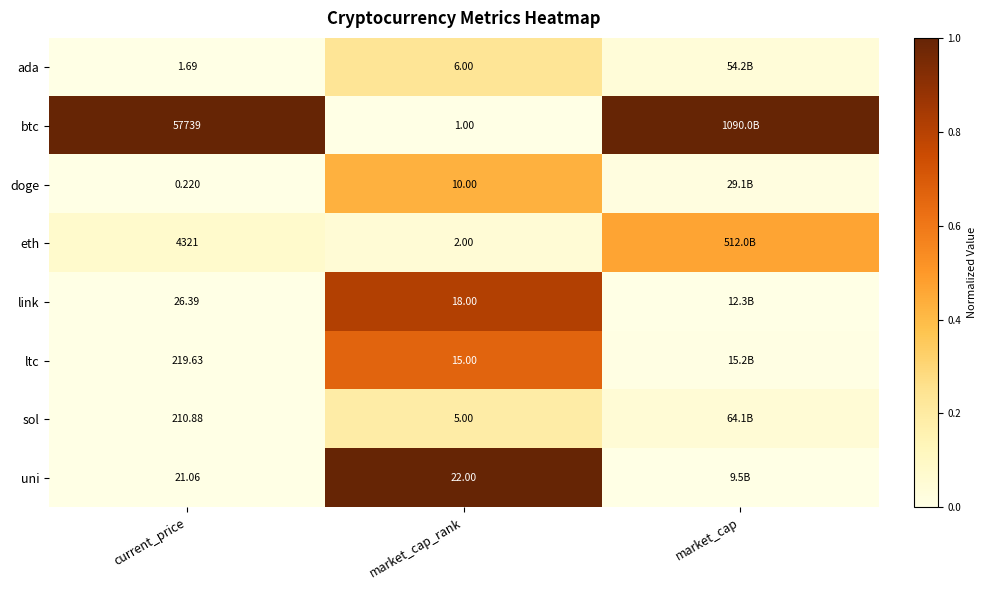

Is the value of sol at current_price greater than the value of eth at market_cap_rank?

Yes